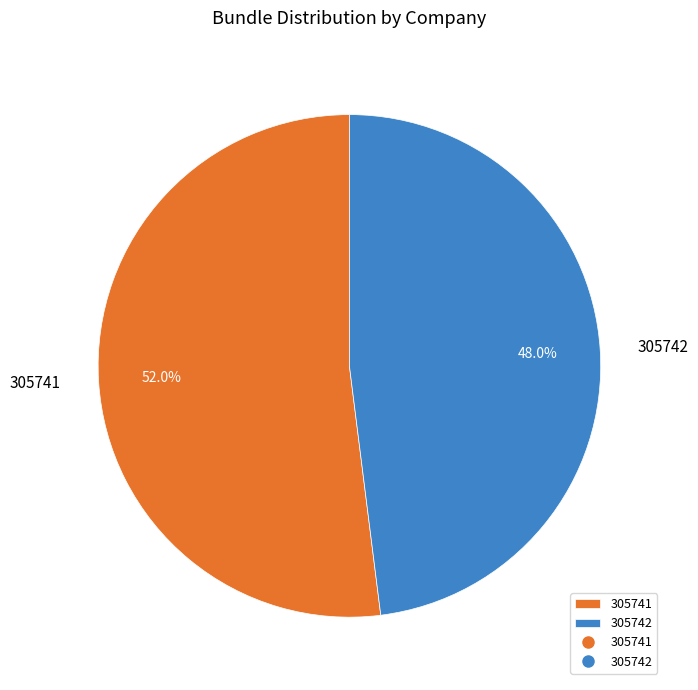

What is the ratio of the value at 305742 to the value at 305741?

0.9